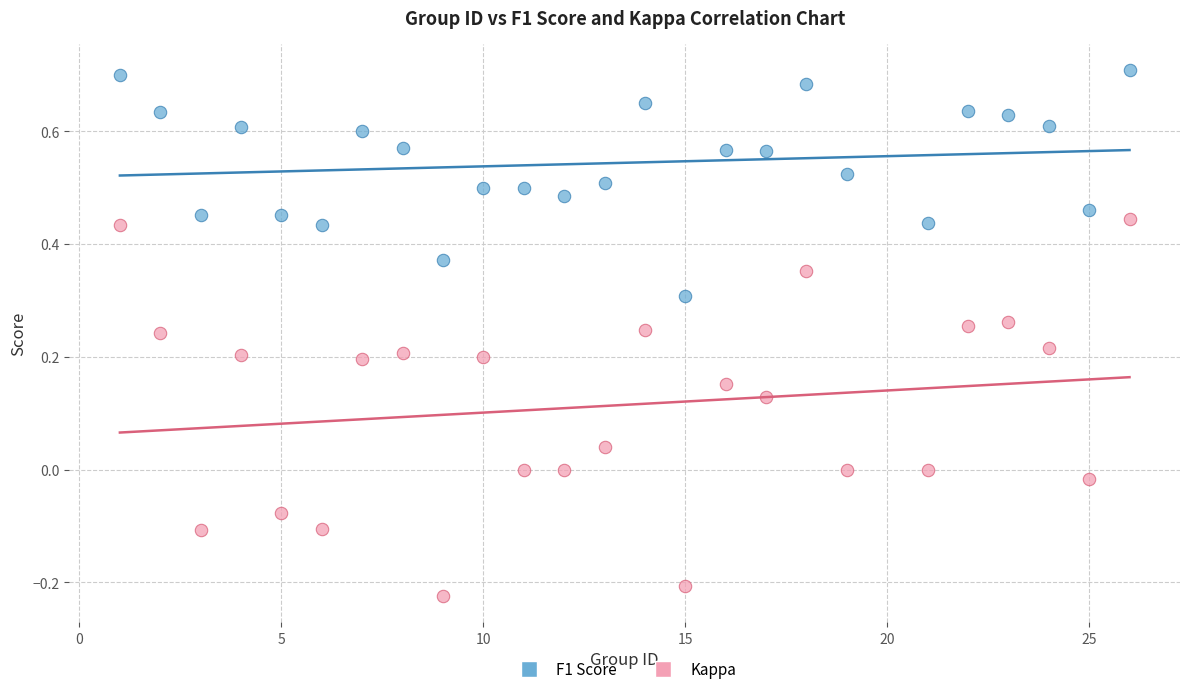

Which series has the largest Y range (max minus min)?

Kappa